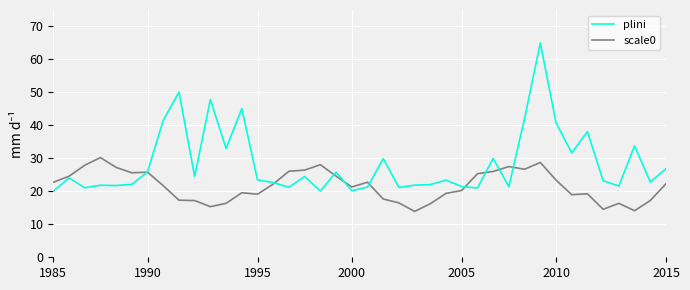

What is the sum of all plini values?

1136.4